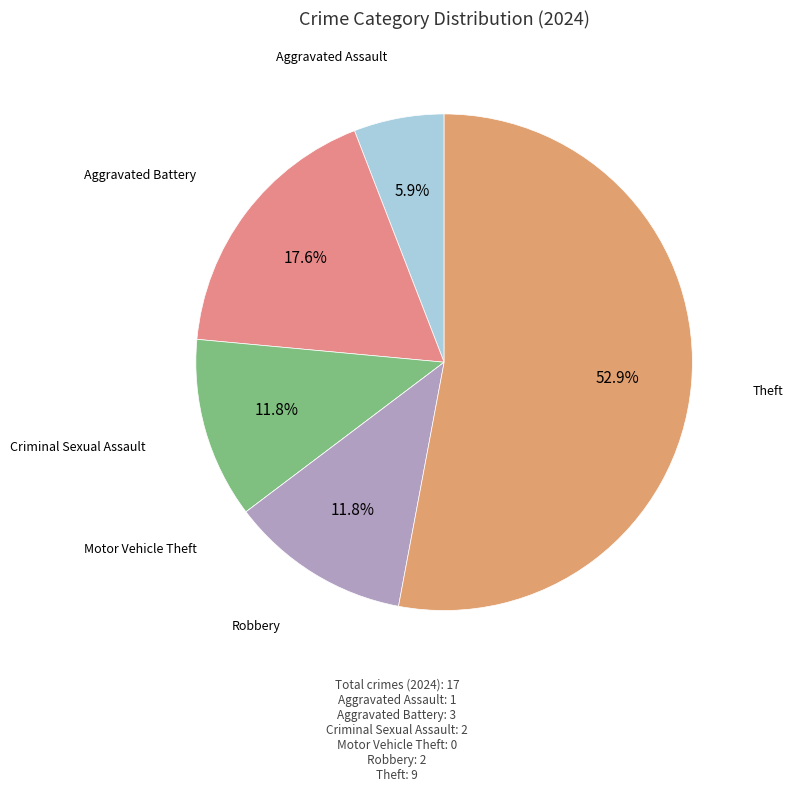

Does any single category account for the majority?

Yes